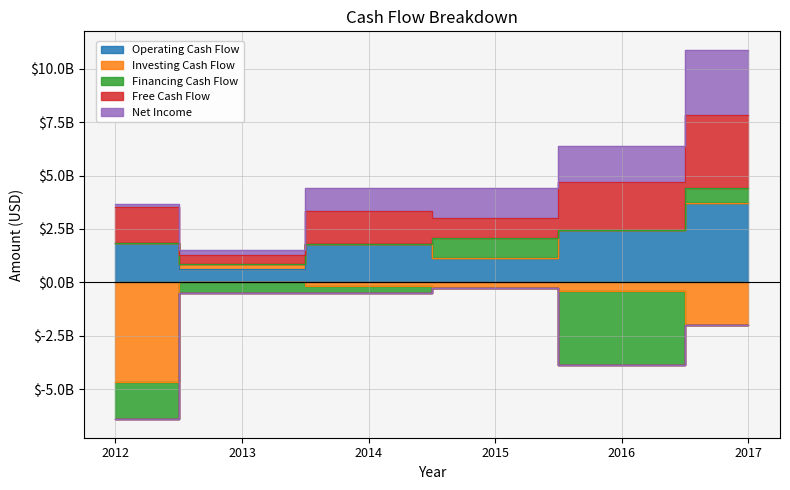

What is the sum of the Free Cash Flow values at 2015 and 2014?

2963000000